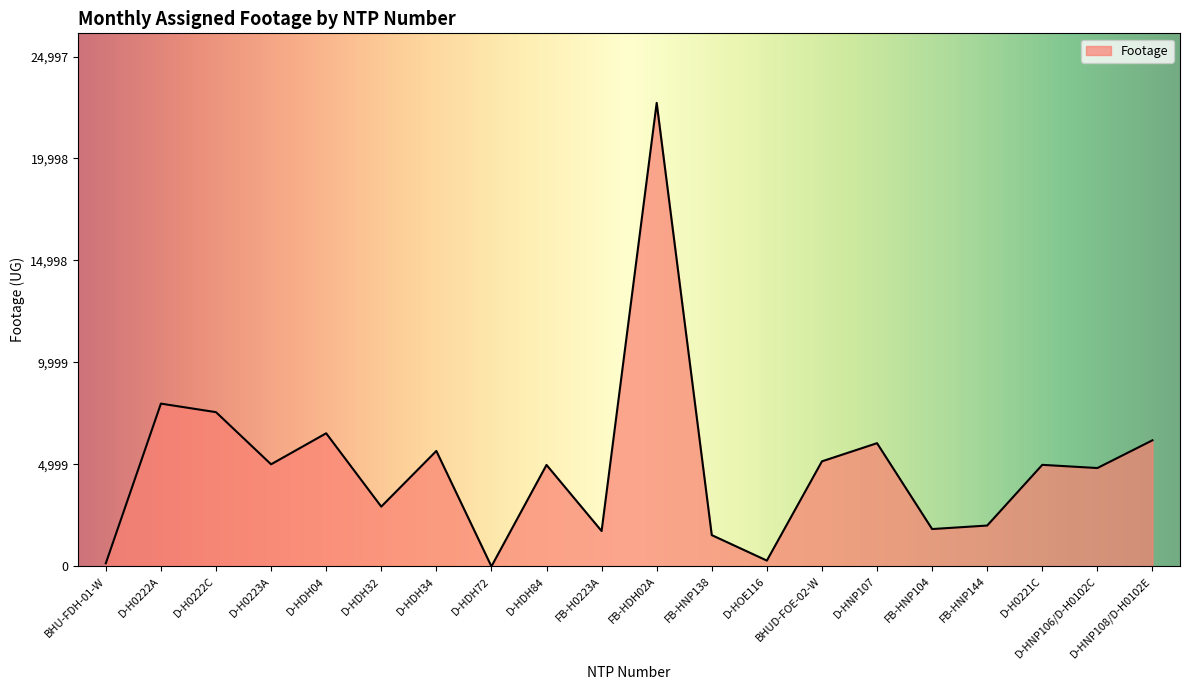

Is it true that the value at D-HNP108/D-H0102E is 9645?

False